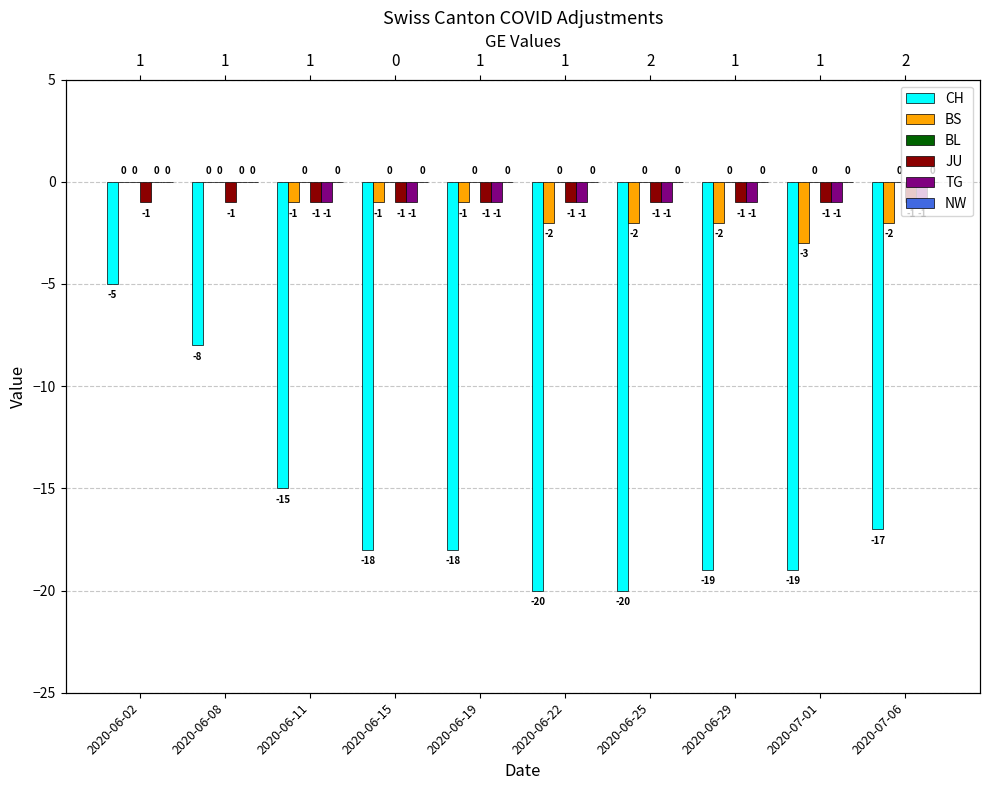

How many bars are there in total?

60